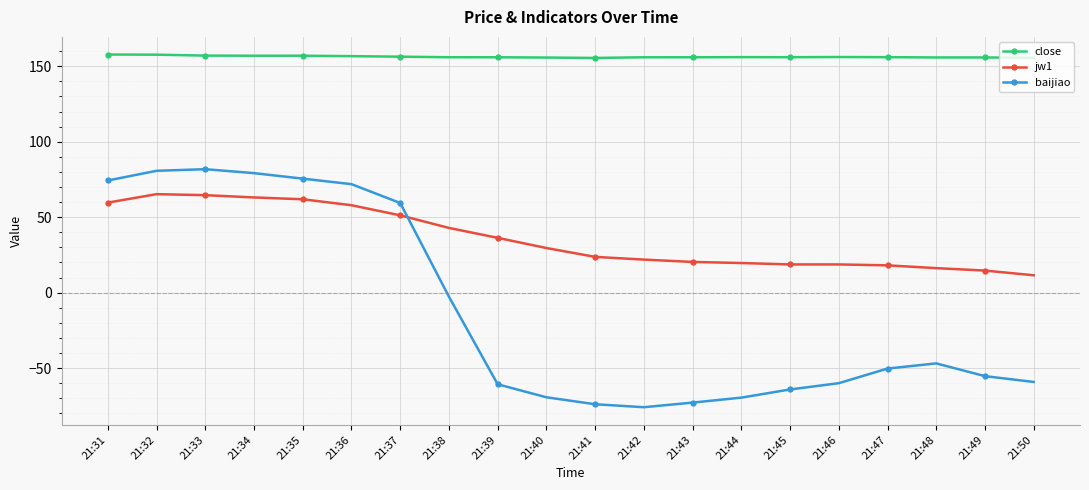

Is the value of jw1 at 21:48 greater than the value of baijiao at 21:31?

No